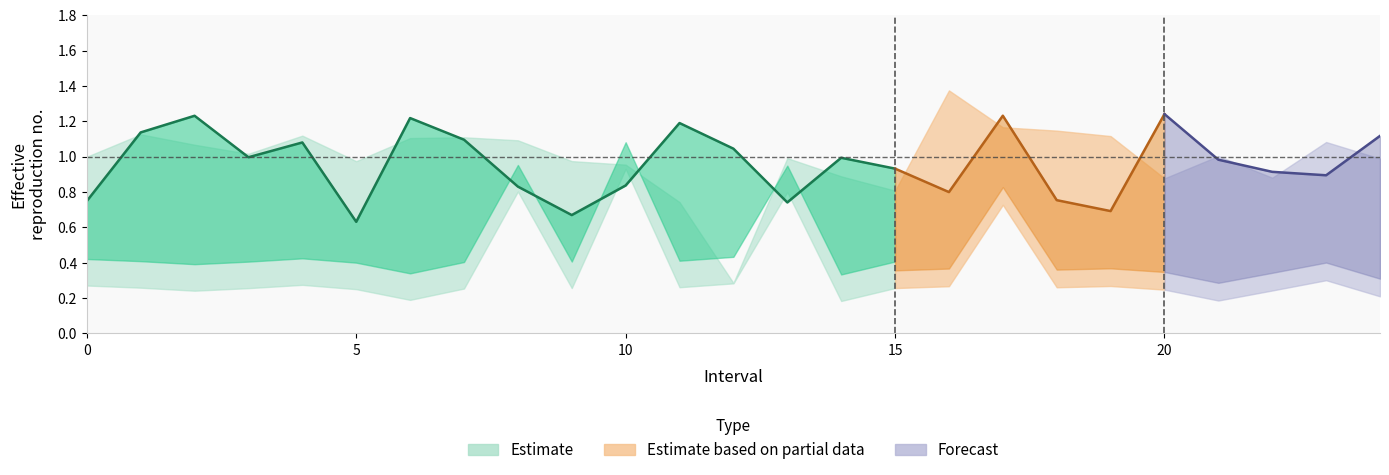

At which label does Zmin reach its minimum?

14